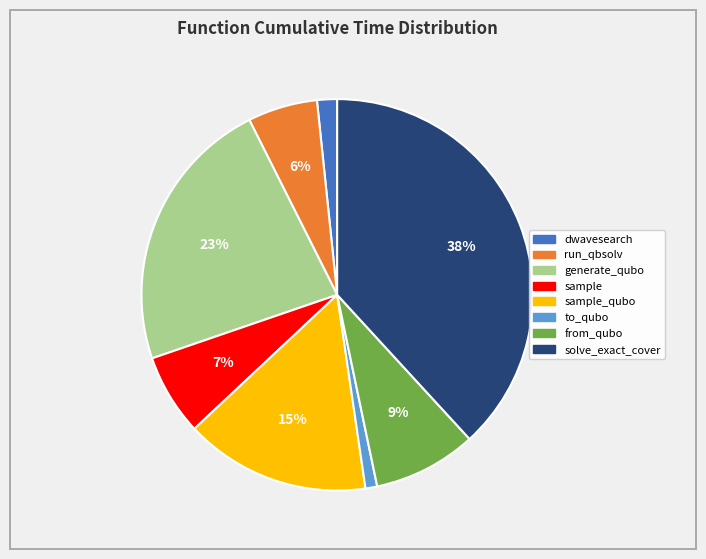

To the nearest percent, what is the difference between the largest and smallest slice percentages?

37%